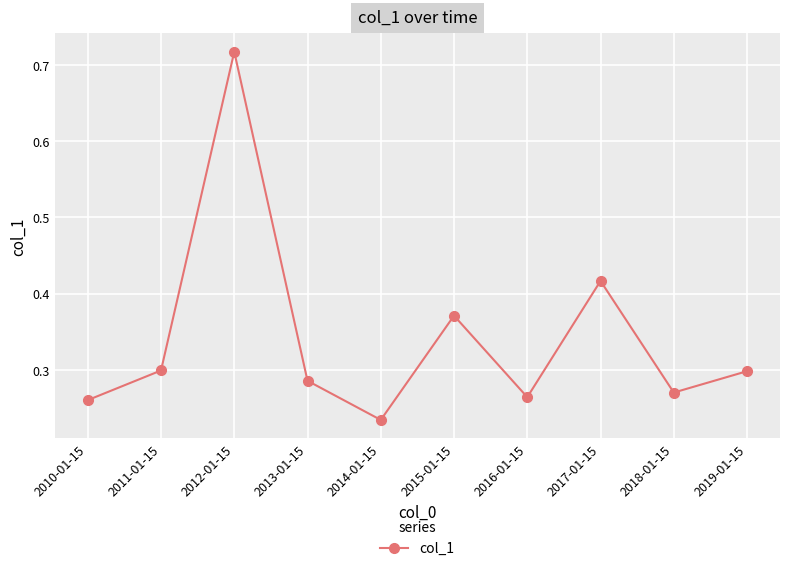

Does the chart have visible grid lines?

Yes